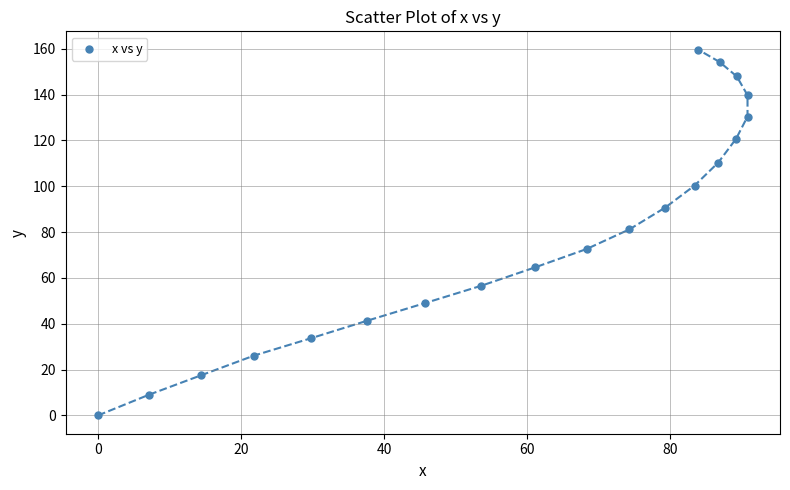

What is the range of Y values (max minus min)?

159.6